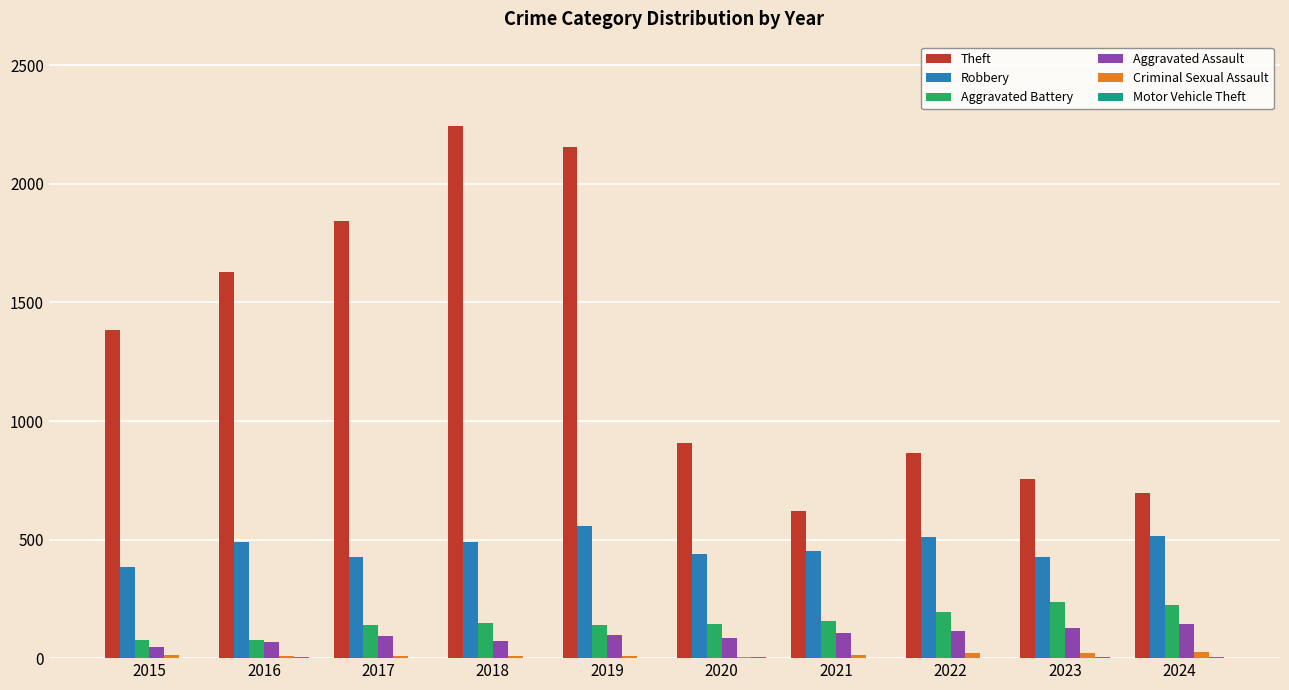

What is the sum of all Theft values?

13098